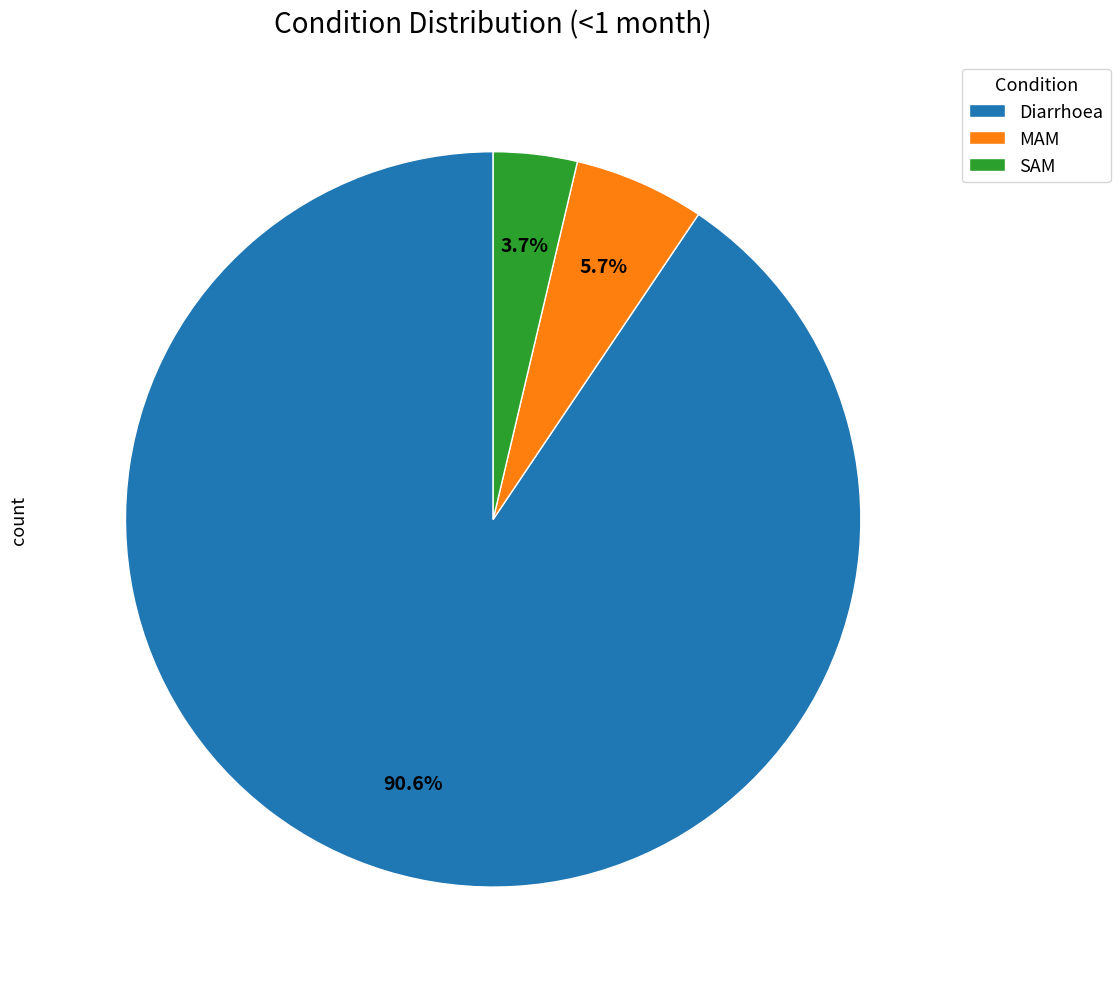

What percentage do MAM and Diarrhoea together represent?

96.3%